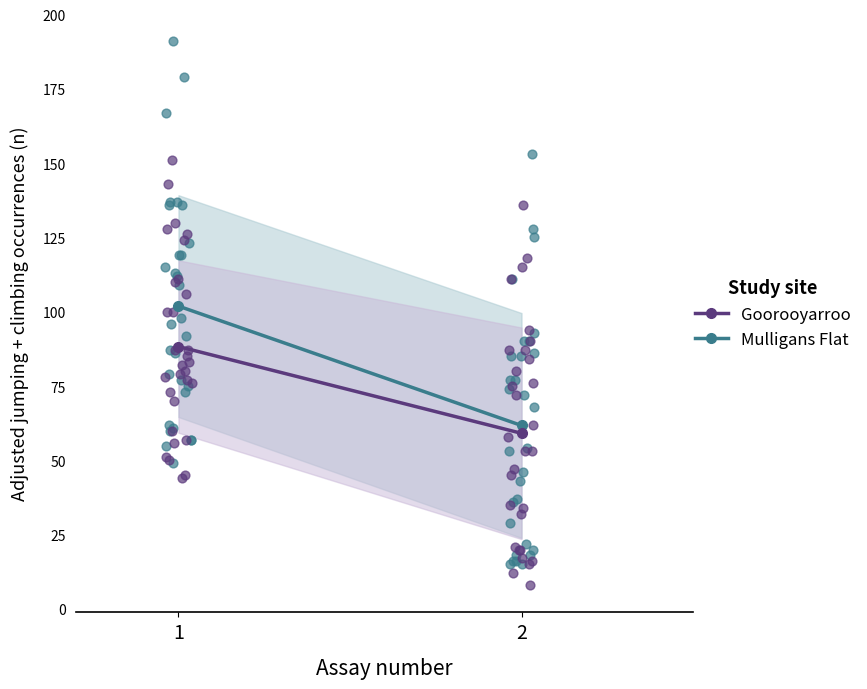

Is the value of Mulligans Flat at 2 greater than the value of Goorooyarroo at 2?

Yes